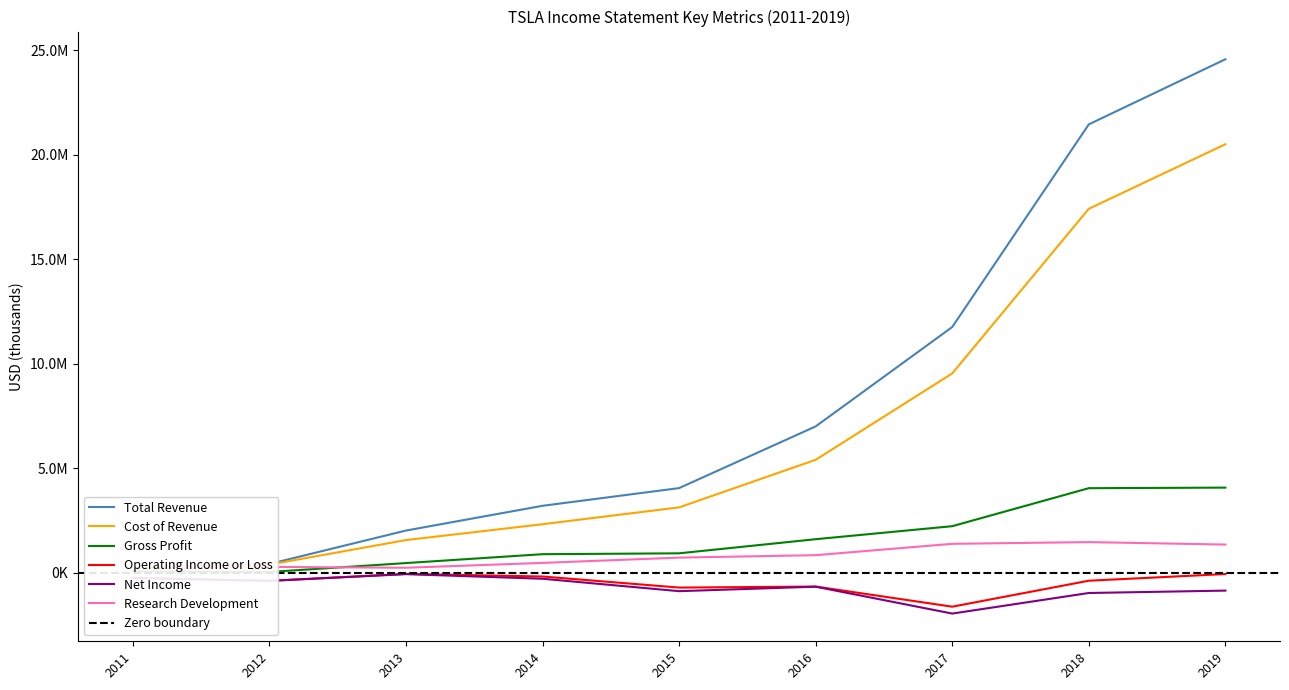

What are all the series names shown in the legend?

Total Revenue, Cost of Revenue, Gross Profit, Operating Income or Loss, Net Income, Research Development